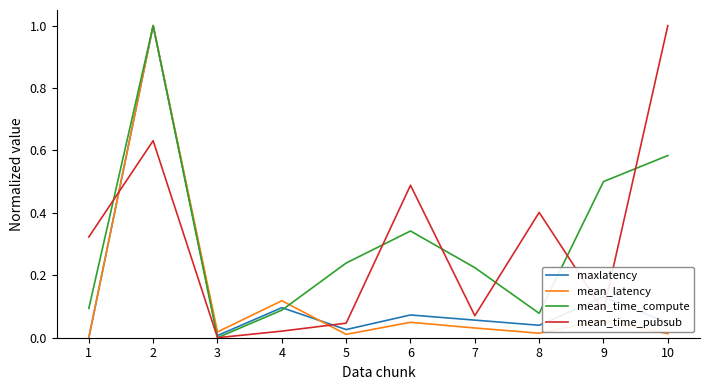

How many interior local peaks does the maxlatency series have?

4